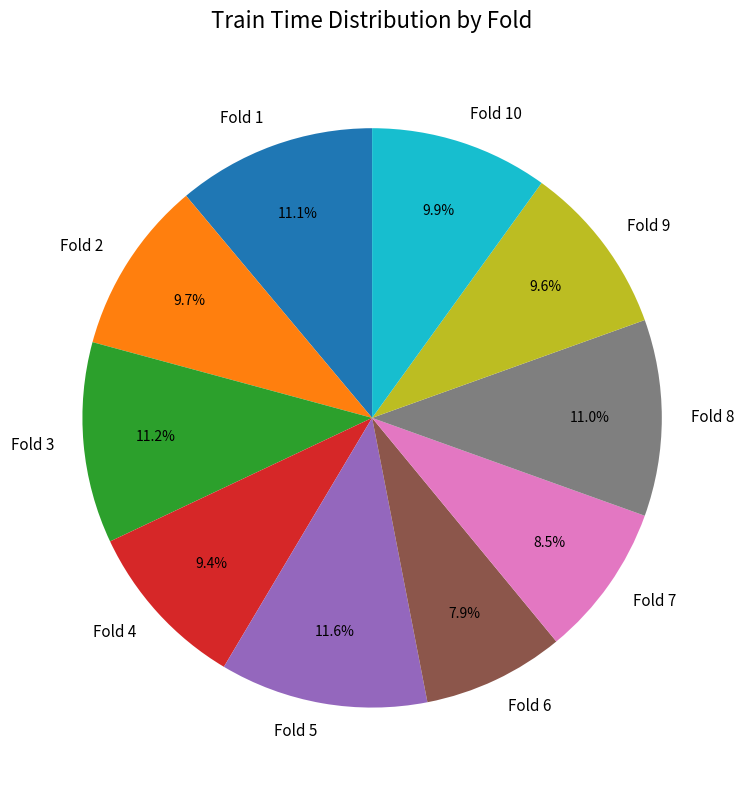

How much of the chart is everything except Fold 2?

90.3%